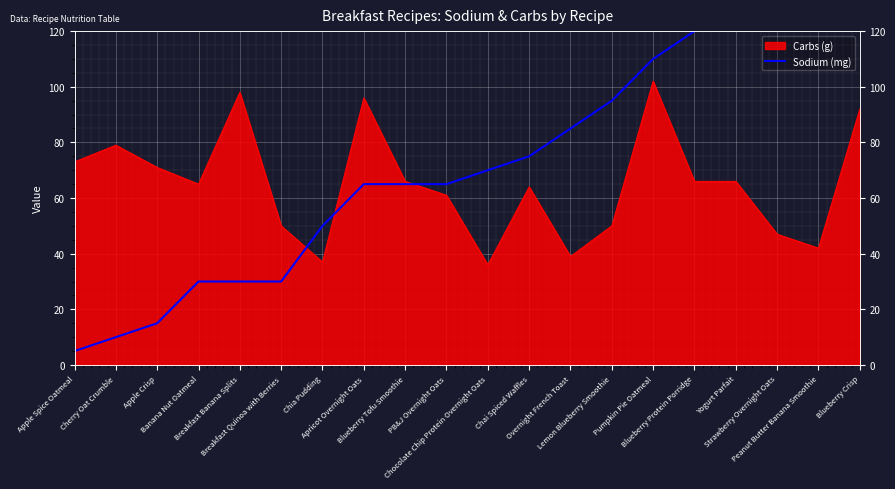

What is the minimum value shown in the chart?

5